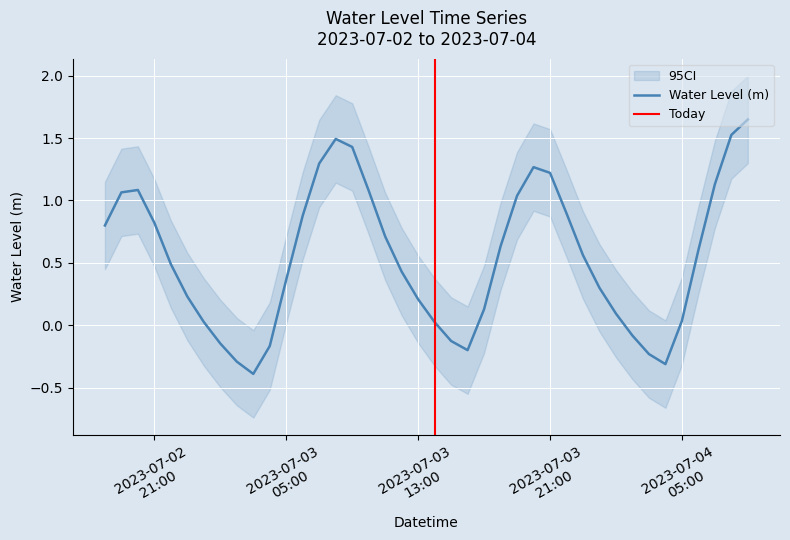

Reading left to right, transcribe all the data shown in this chart.

0.8	1.1	1.1	0.8	0.5	0.2	0.0	-0.1	-0.3	-0.4	-0.2	0.4	0.9	1.3	1.5	1.4	1.1	0.7	0.4	0.2	0.0	-0.1	-0.2	0.1	0.6	1.0	1.3	1.2	0.9	0.6	0.3	0.1	-0.1	-0.2	-0.3	0.0	0.6	1.1	1.5	1.6